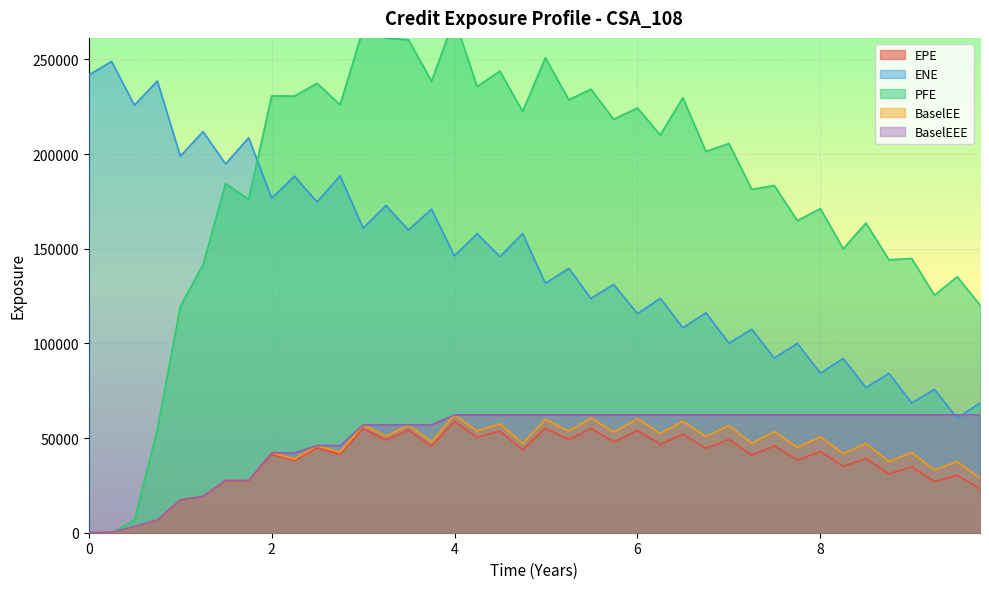

How many intersections are there between ENE and BaselEEE?

2